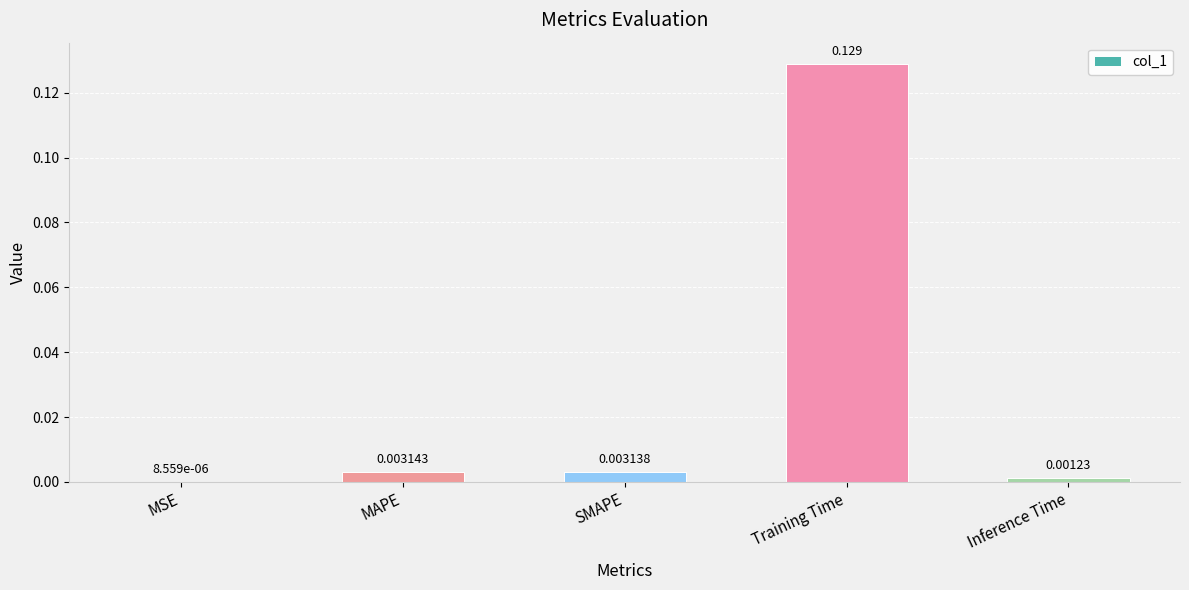

How many categories are shown in the chart?

5